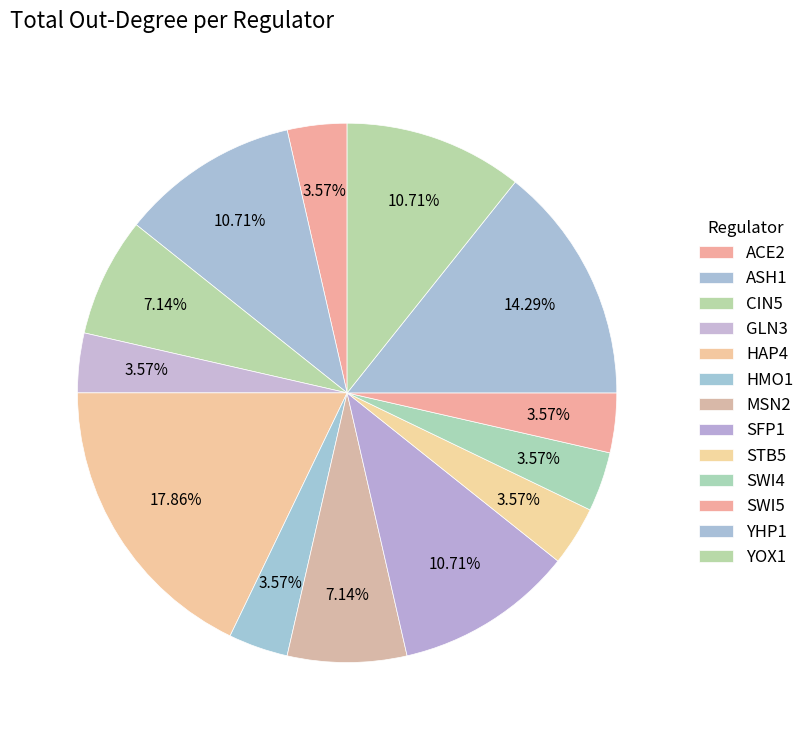

How many slices are in this pie chart?

13